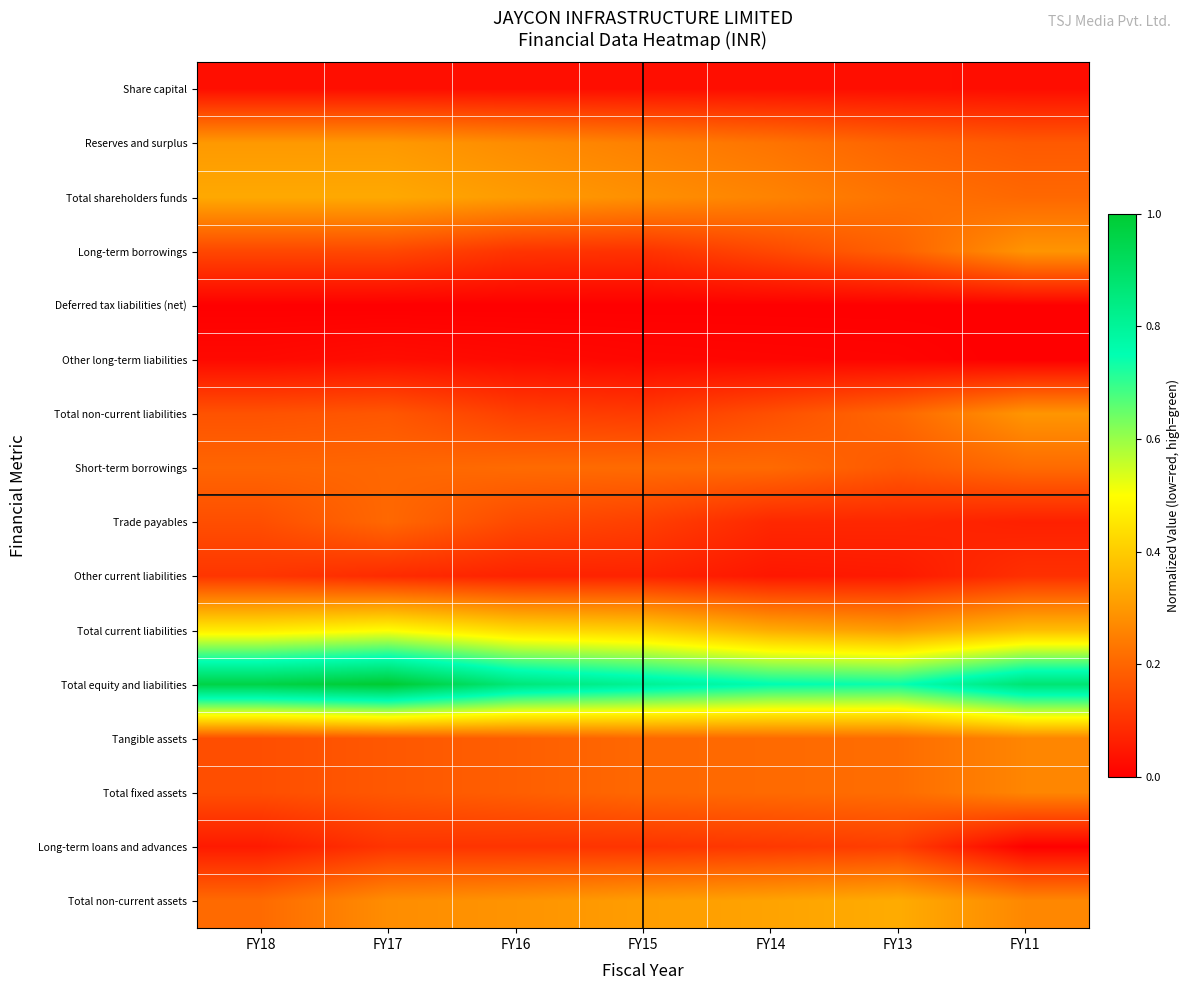

Which has a higher value, FY17 or FY18?

FY17